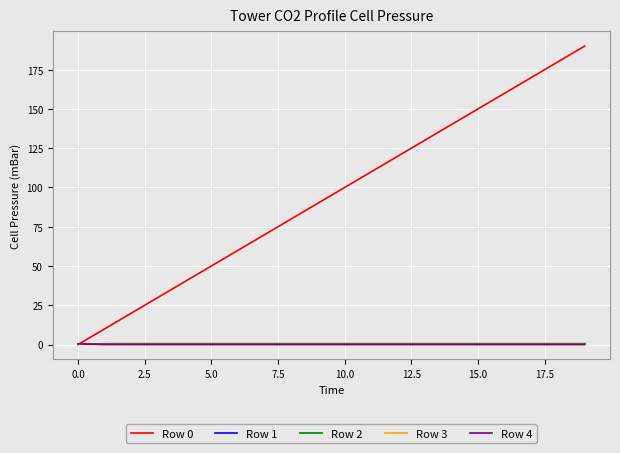

Which series ends up on top after the final intersection of Row 0 and Row 1?

Row 0